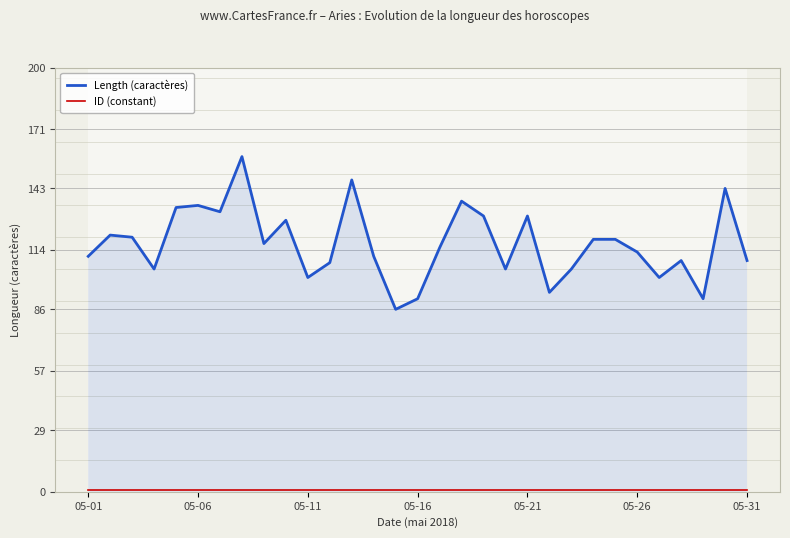

How many lines are shown in the chart?

2